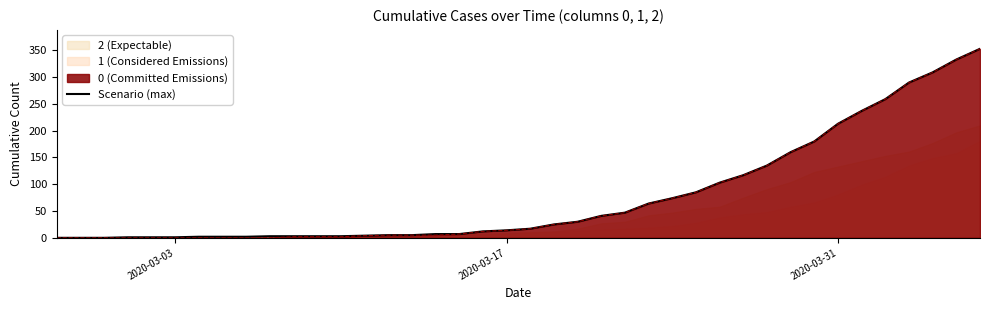

True or false: the data has more than 2 interior local peaks.

False